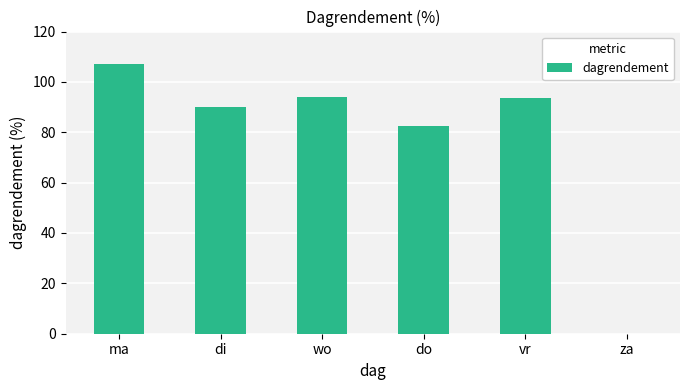

The value at ma is 107.2. True or false?

True